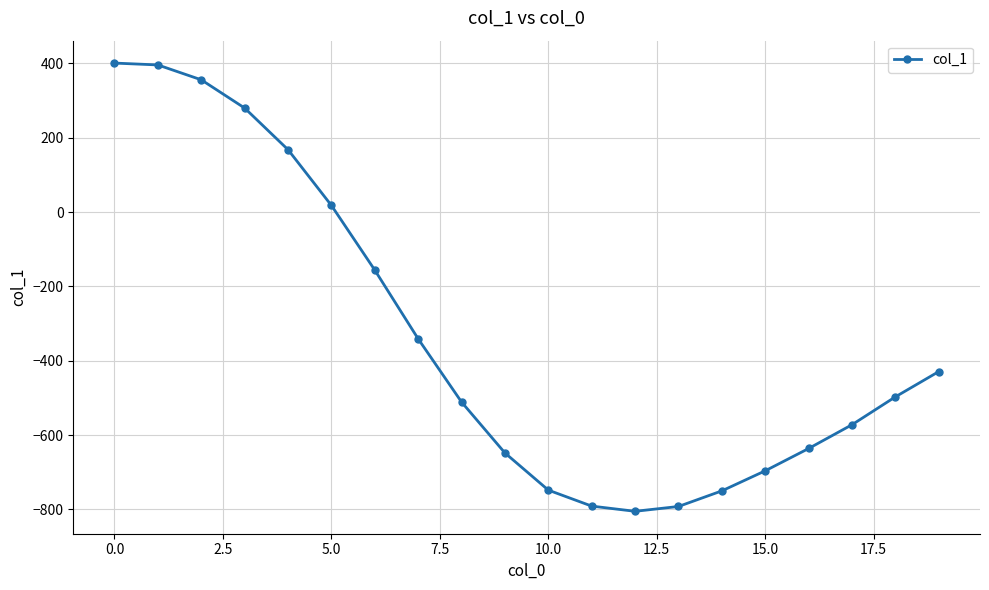

What is the value of the 4th point from the left?

280